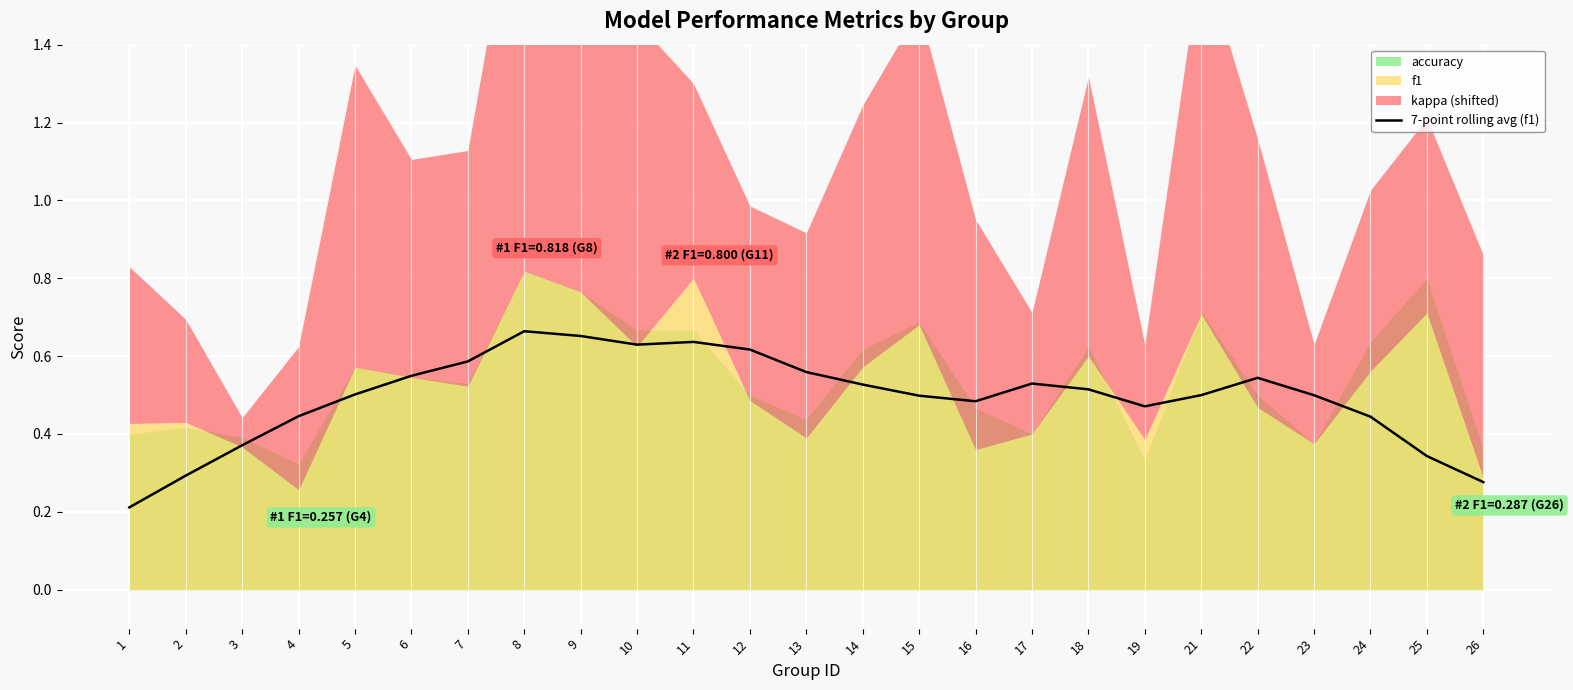

What is the sum of the values at 16 and 13?

1.0